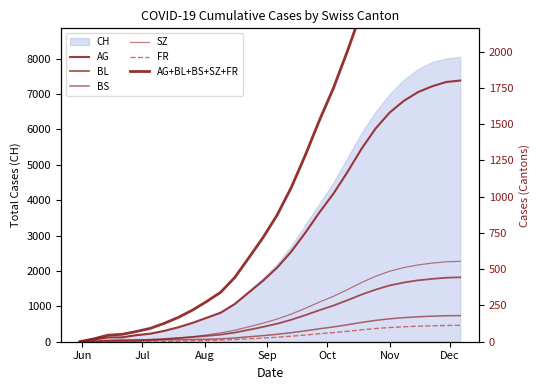

What is the maximum value for CH?

8050